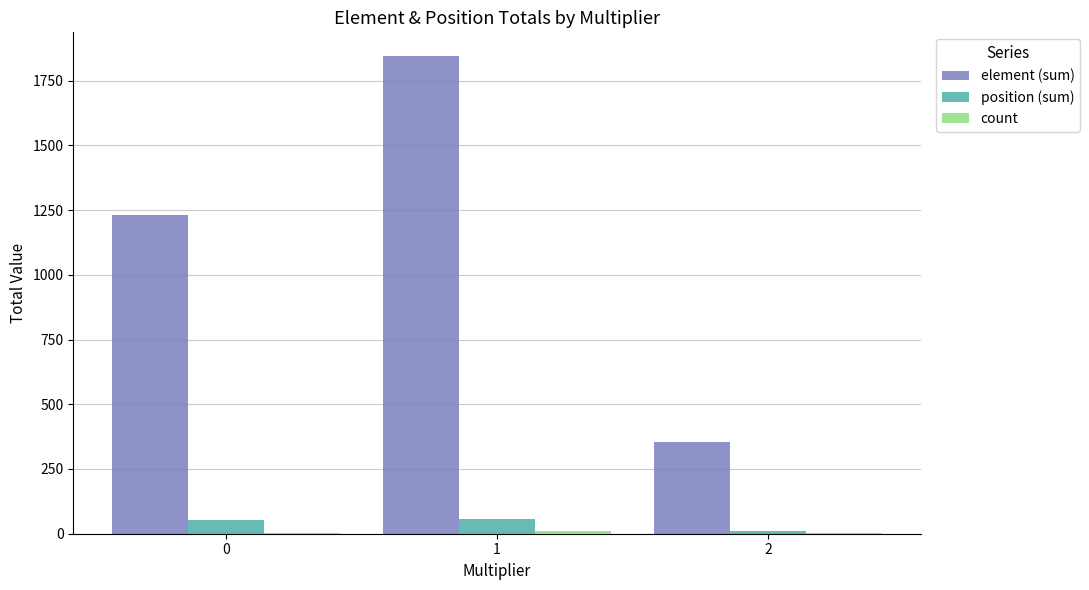

The value of element (sum) at 1 is 2546. True or false?

False